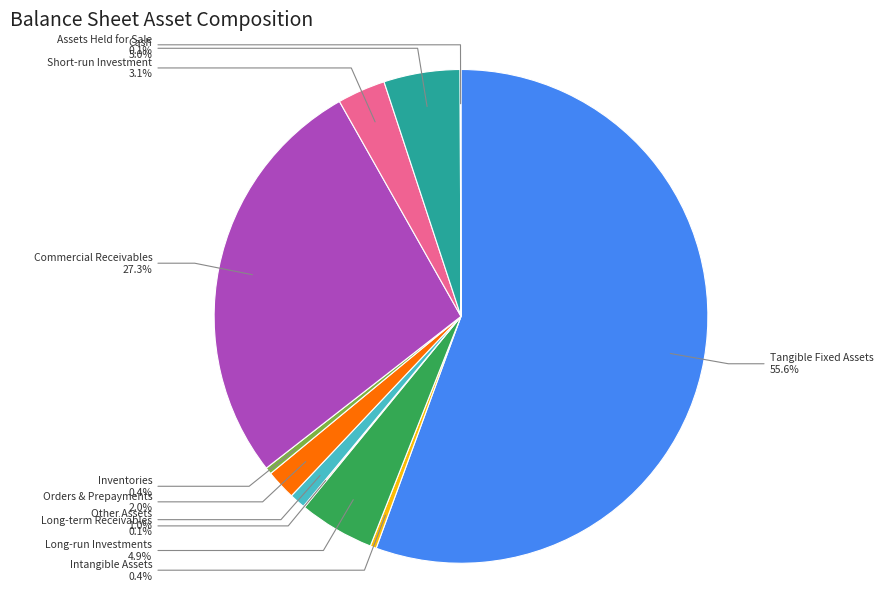

Is there any slice that represents more than half of the pie?

Yes